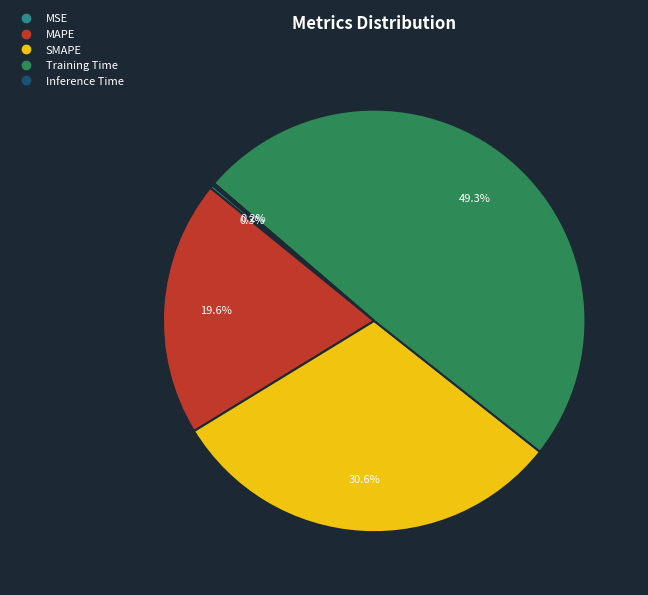

What is the ratio of the value at MAPE to the value at Training Time?

0.4